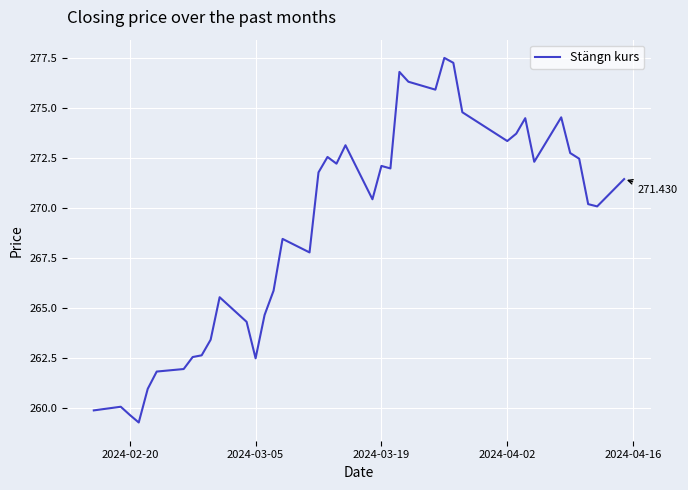

How many points are lower than both their immediate neighbors (excluding endpoints)?

10